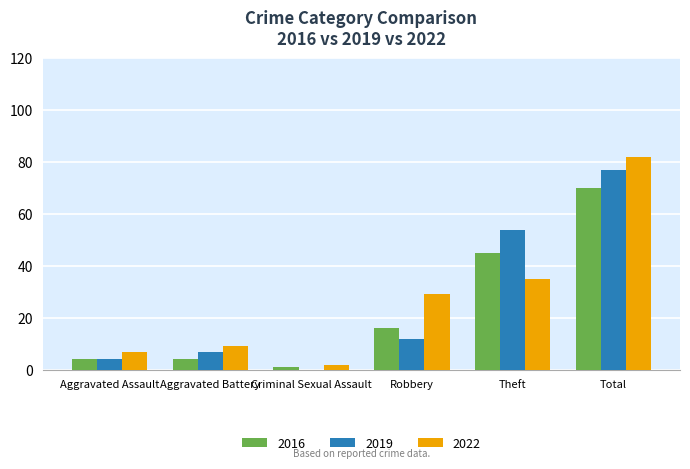

Between Aggravated Battery and Robbery, which series saw the biggest shift?

2022